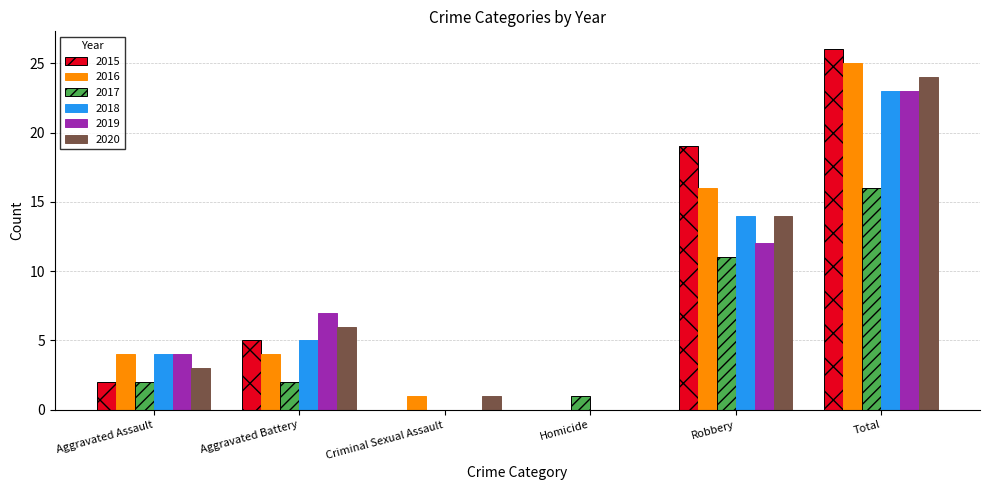

True or false: 2015 has a value of 12 at Criminal Sexual Assault.

False